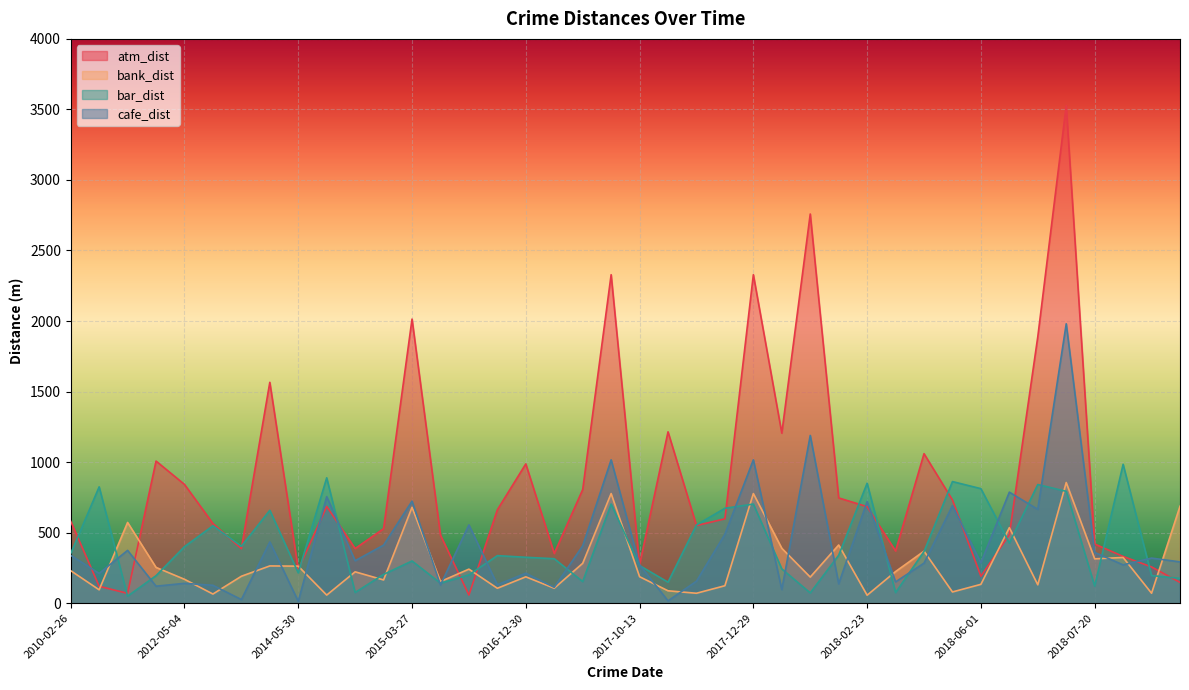

Between 2010-10-29 and 2018-01-19, which series saw the biggest shift?

atm_dist